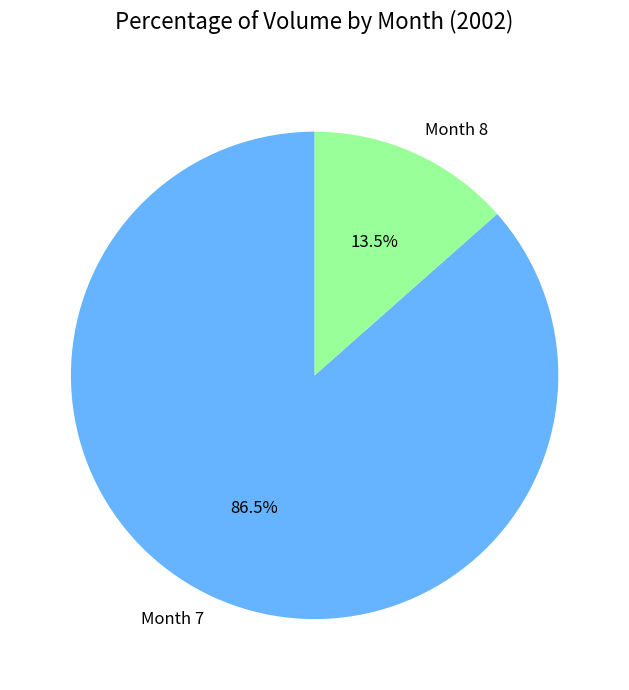

Rank the categories by value from lowest to highest.

Month 8, Month 7